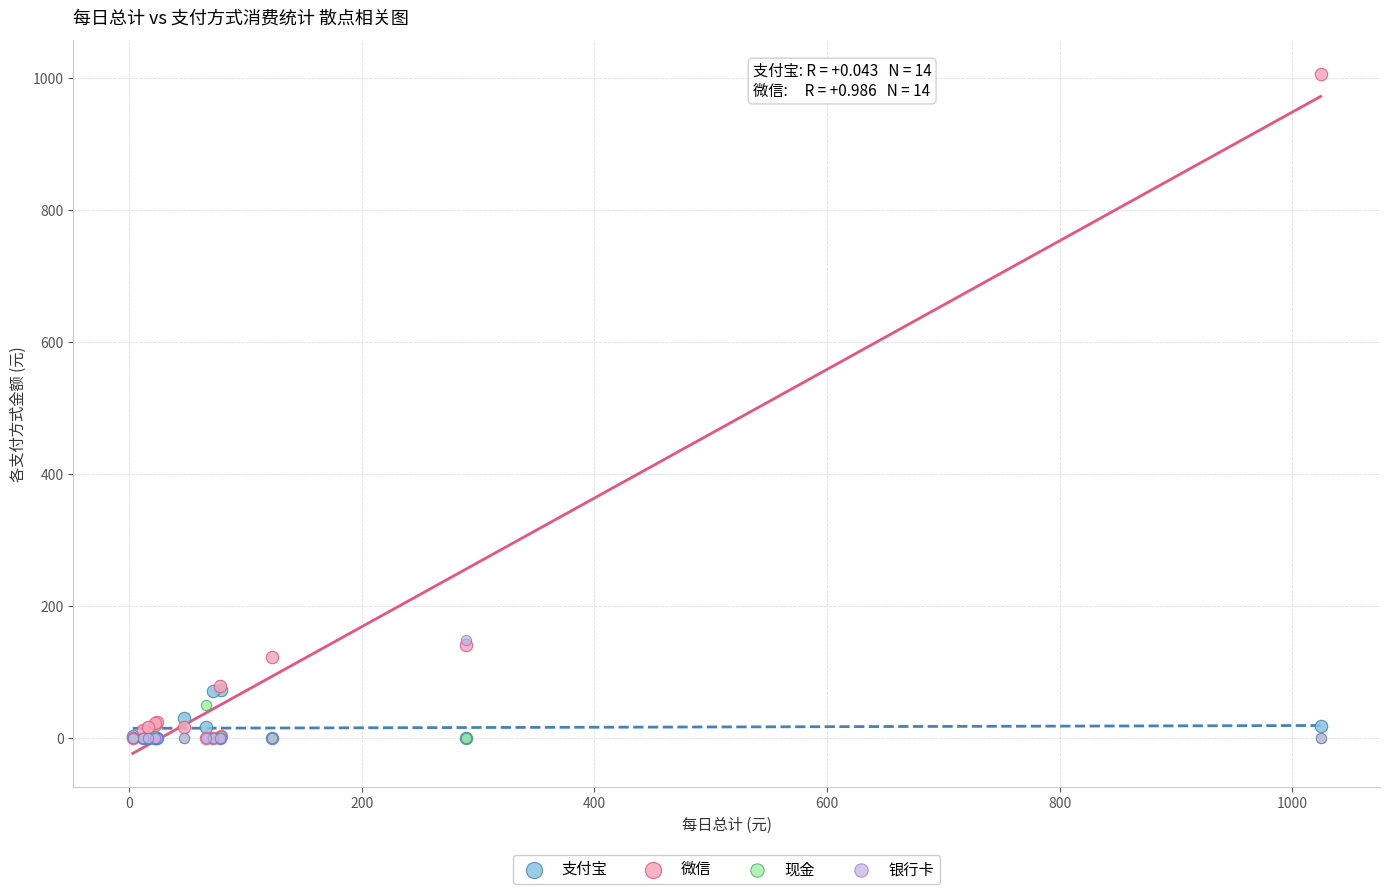

What are all the series names shown in the legend?

支付宝, 微信, 现金, 银行卡